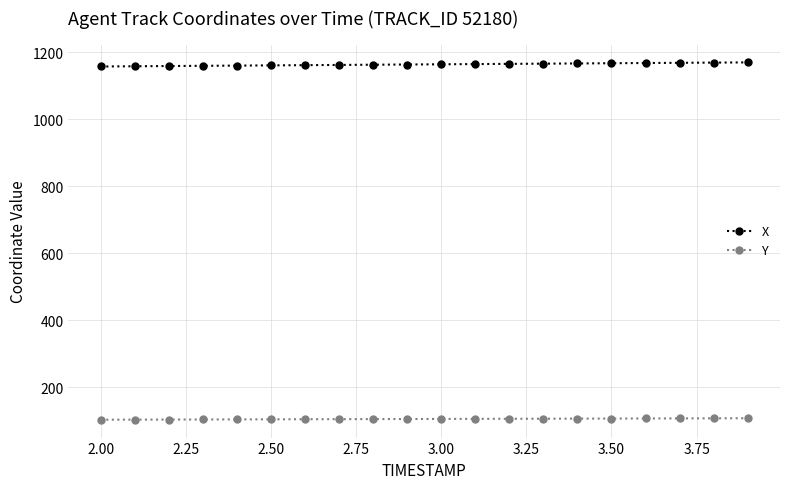

What is the value of the Y point at the 15th from the left?

105.6